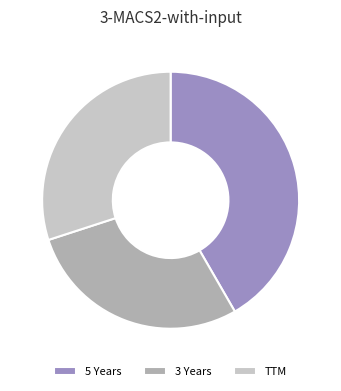

True or false: 5 Years accounts for 50% of the total.

False